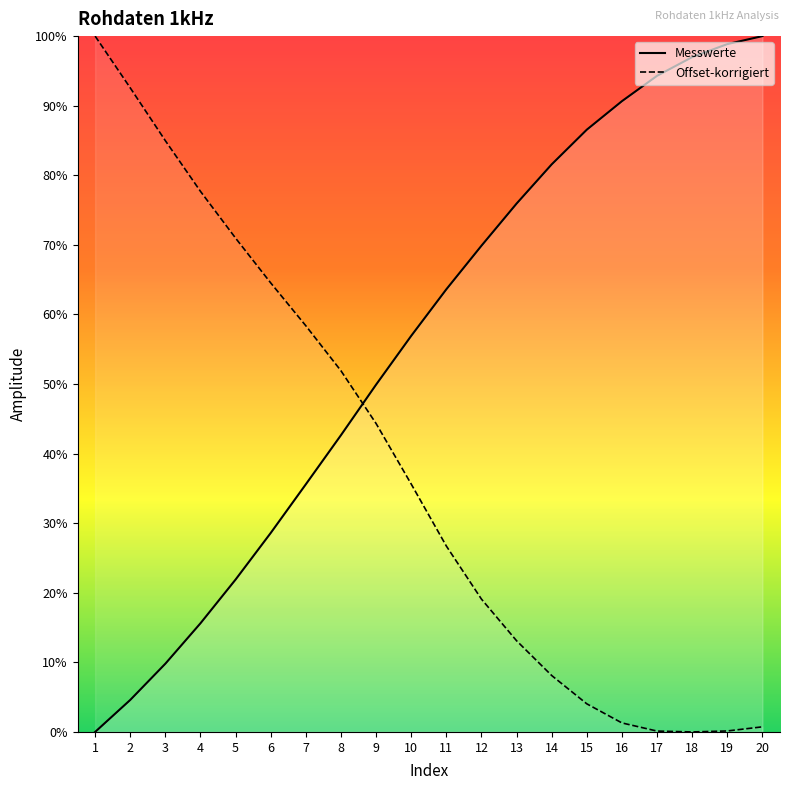

Which series ends up on top after the final intersection of Messwerte and Offset-korrigiert?

Messwerte